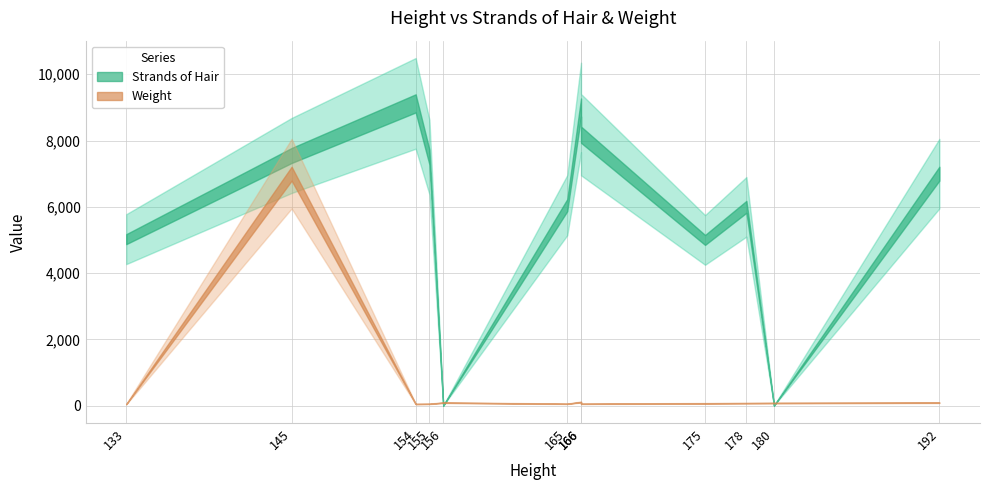

Between 154 and 166, which is larger?

154